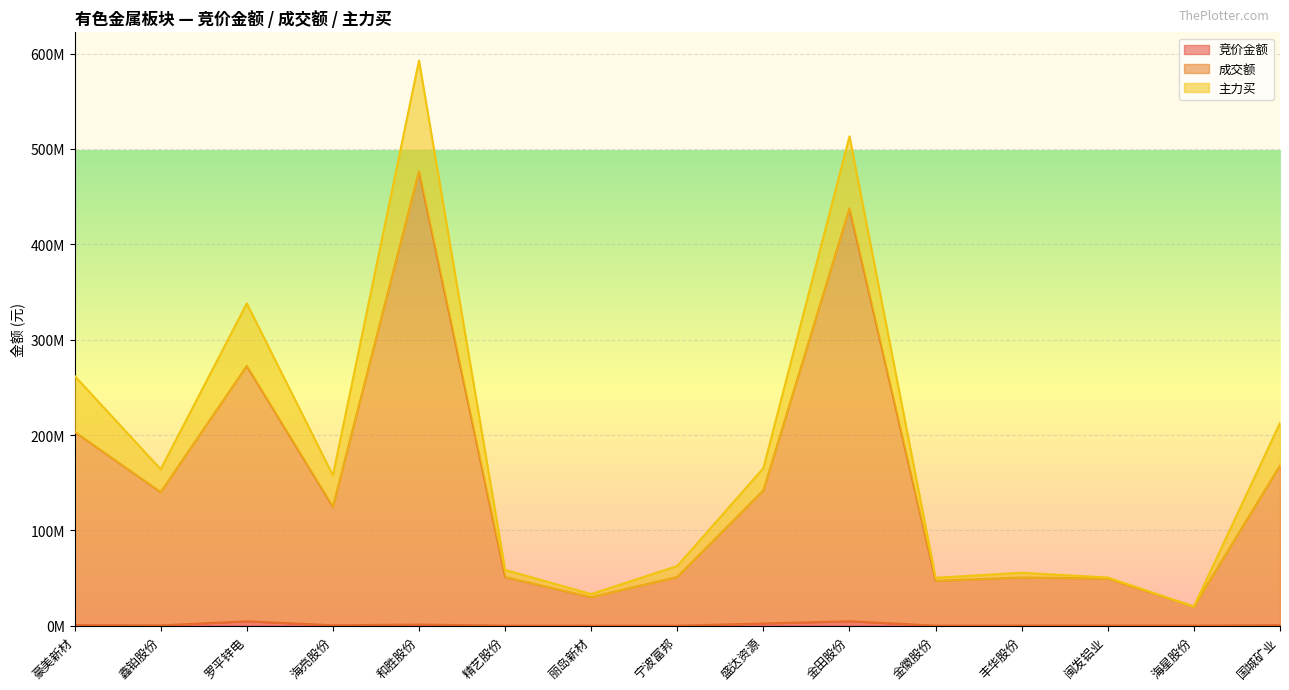

Between 罗平锌电 and 海星股份, which series saw the biggest shift?

成交额